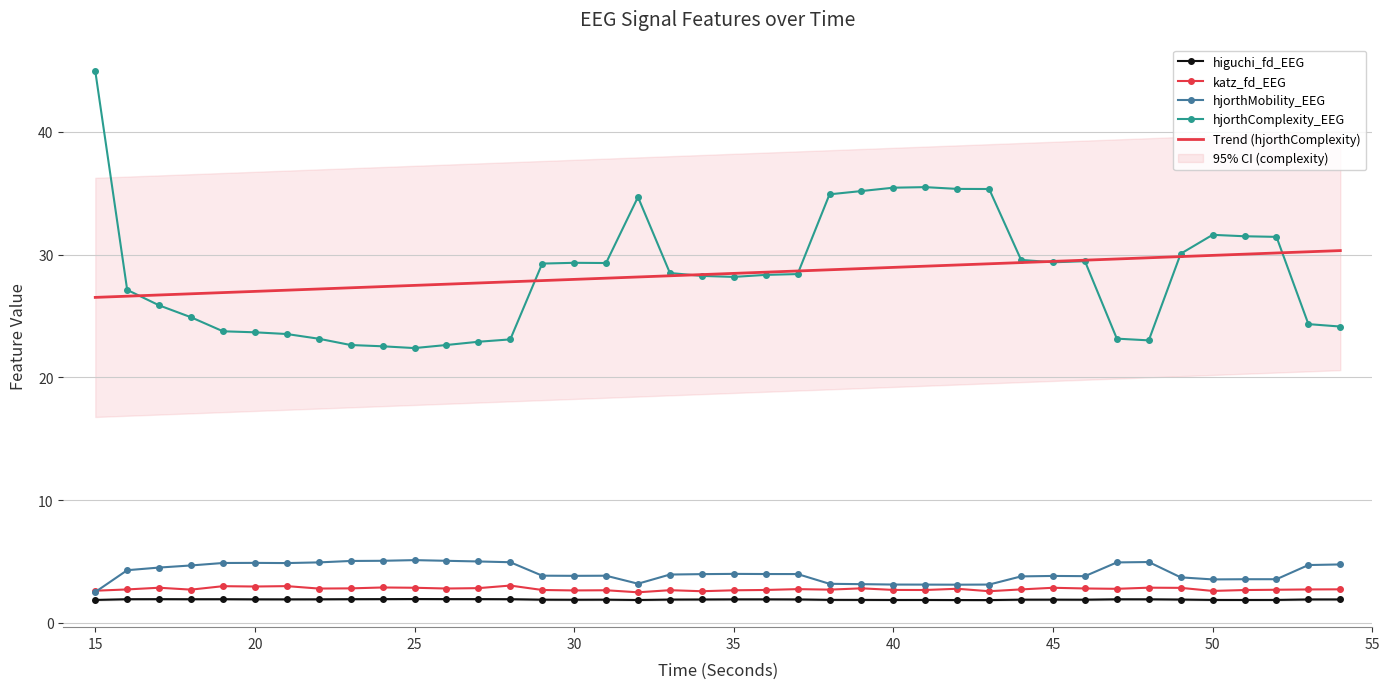

The higuchi_fd_EEG series shows 2.9 at 51. True or false?

False